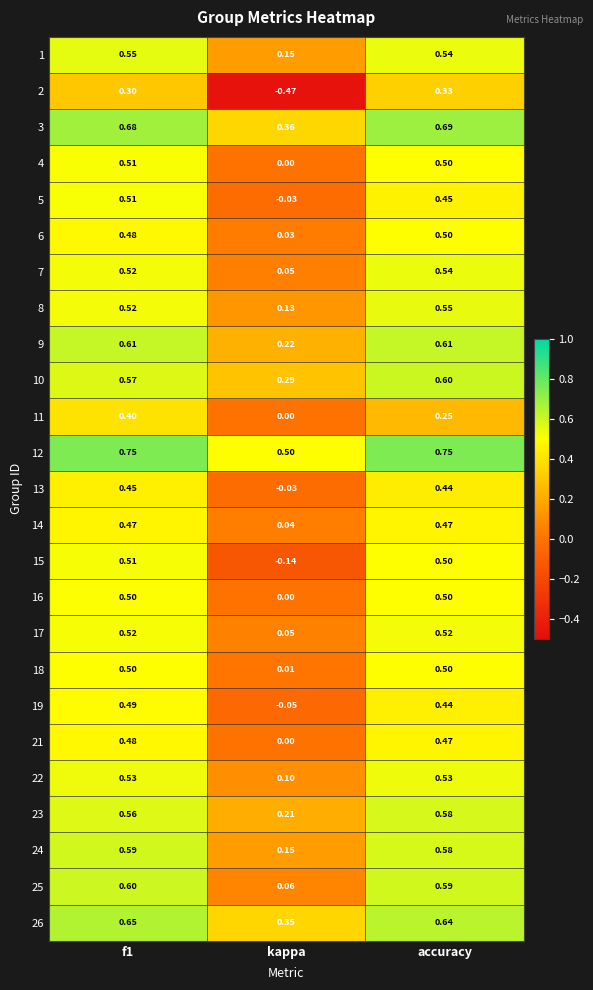

Reading right to left, extract all data points from this chart.

1: accuracy=0.5	kappa=0.1	f1=0.6
2: accuracy=0.3	kappa=-0.5	f1=0.3
3: accuracy=0.7	kappa=0.4	f1=0.7
4: accuracy=0.5	kappa=0.0	f1=0.5
5: accuracy=0.5	kappa=-0.0	f1=0.5
6: accuracy=0.5	kappa=0.0	f1=0.5
7: accuracy=0.5	kappa=0.1	f1=0.5
8: accuracy=0.6	kappa=0.1	f1=0.5
9: accuracy=0.6	kappa=0.2	f1=0.6
10: accuracy=0.6	kappa=0.3	f1=0.6
11: accuracy=0.2	kappa=0.0	f1=0.4
12: accuracy=0.8	kappa=0.5	f1=0.8
13: accuracy=0.4	kappa=-0.0	f1=0.5
14: accuracy=0.5	kappa=0.0	f1=0.5
15: accuracy=0.5	kappa=-0.1	f1=0.5
16: accuracy=0.5	kappa=0.0	f1=0.5
17: accuracy=0.5	kappa=0.1	f1=0.5
18: accuracy=0.5	kappa=0.0	f1=0.5
19: accuracy=0.4	kappa=-0.1	f1=0.5
21: accuracy=0.5	kappa=0.0	f1=0.5
22: accuracy=0.5	kappa=0.1	f1=0.5
23: accuracy=0.6	kappa=0.2	f1=0.6
24: accuracy=0.6	kappa=0.1	f1=0.6
25: accuracy=0.6	kappa=0.1	f1=0.6
26: accuracy=0.6	kappa=0.3	f1=0.7